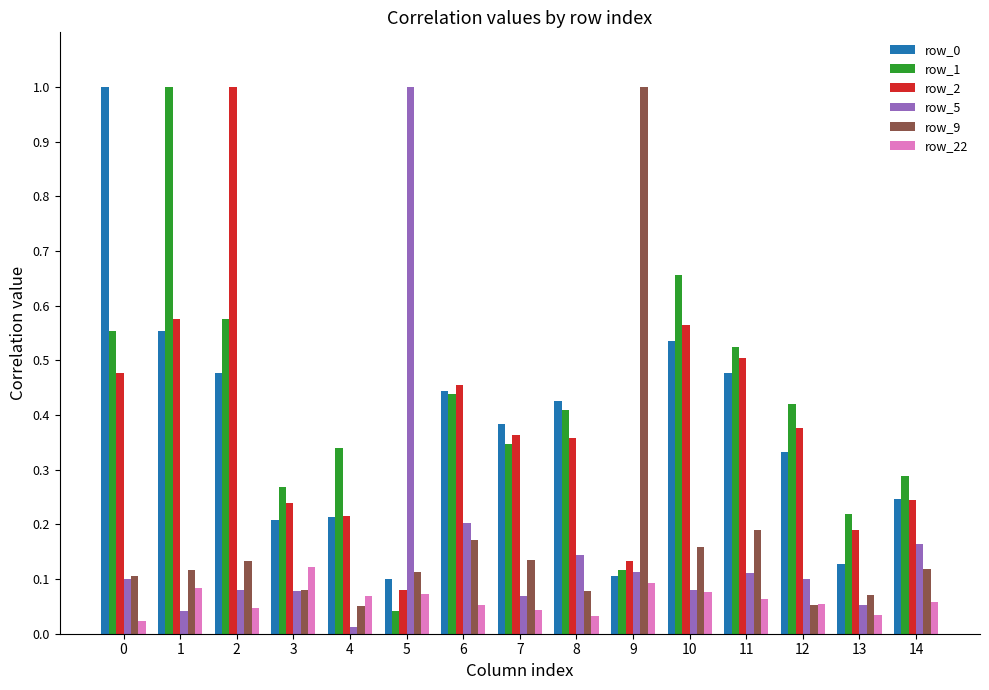

Which category has the highest value in the row_22 series?

3